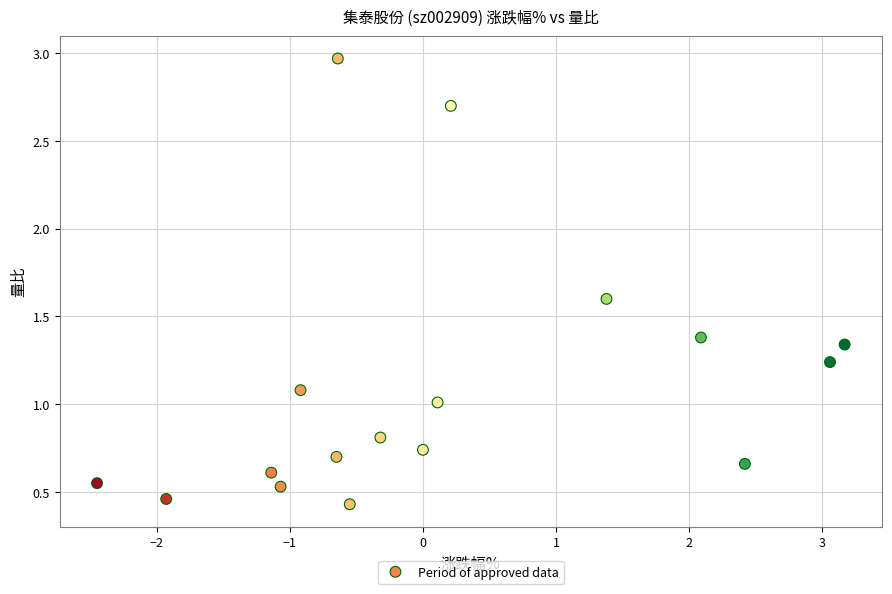

What is the range of X values (max minus min)?

5.6